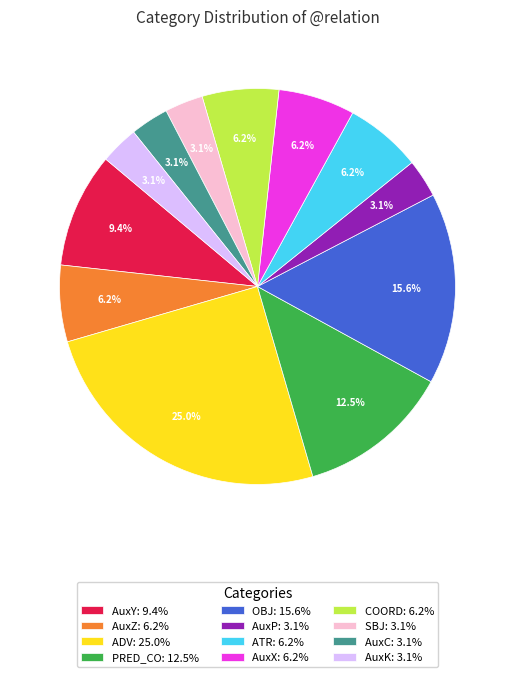

Which slice is the largest?

ADV: 25.0%